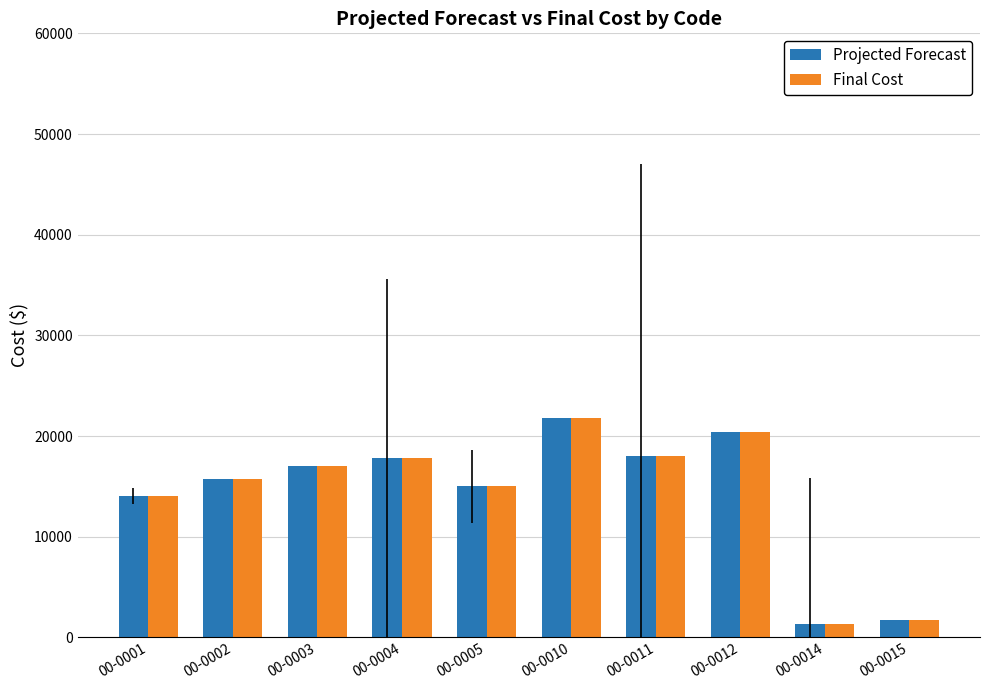

How many groups of bars are there?

10